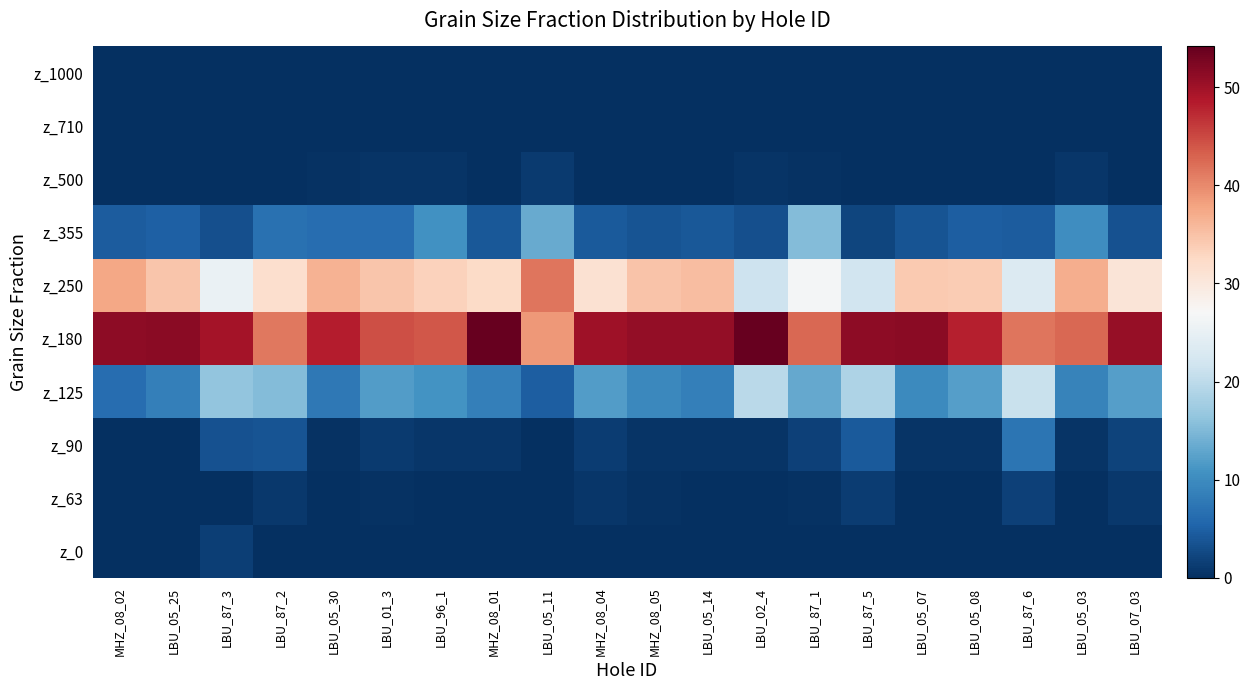

Which series changed the most between MHZ_08_04 and LBU_87_6?

z_125